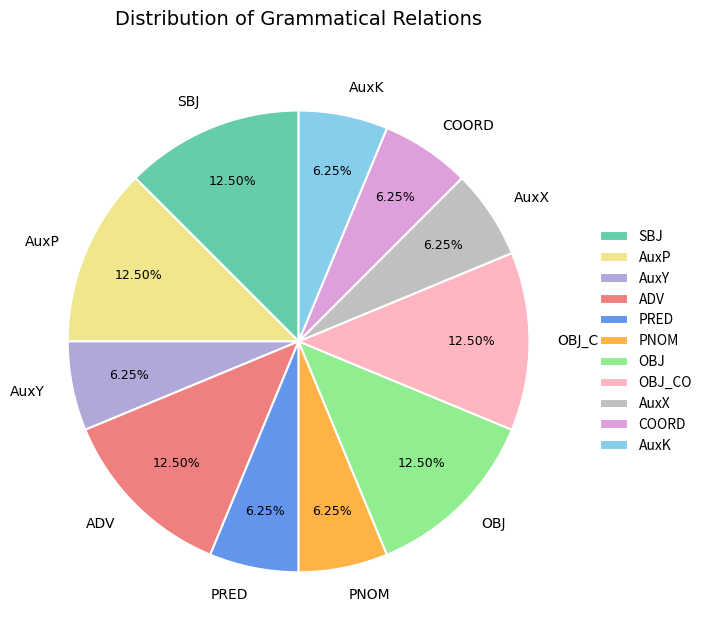

Is there any slice that represents more than half of the pie?

No